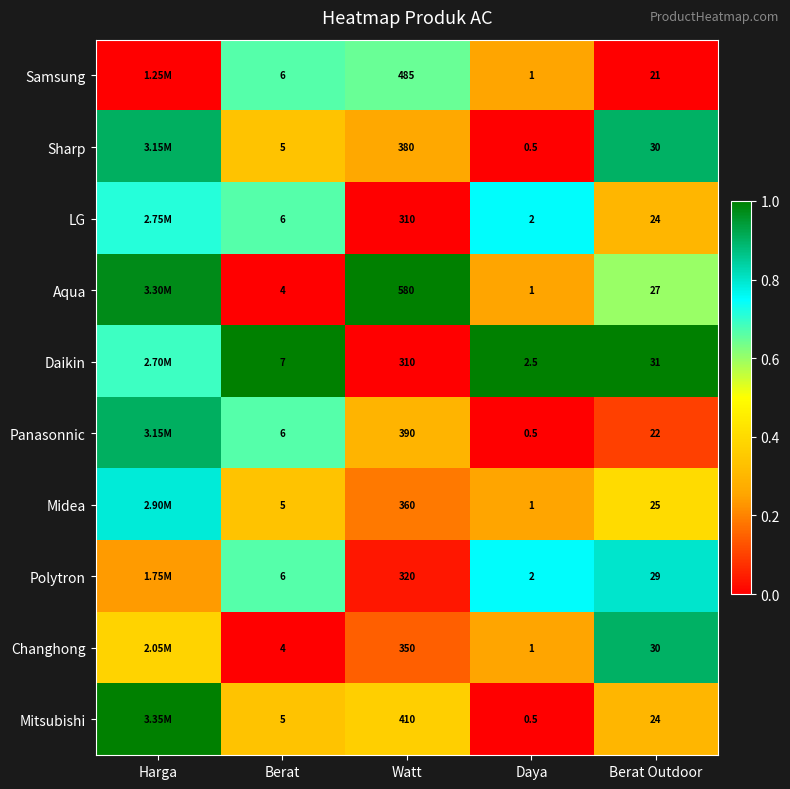

The value of Daikin at Berat Outdoor is 0.7. True or false?

False